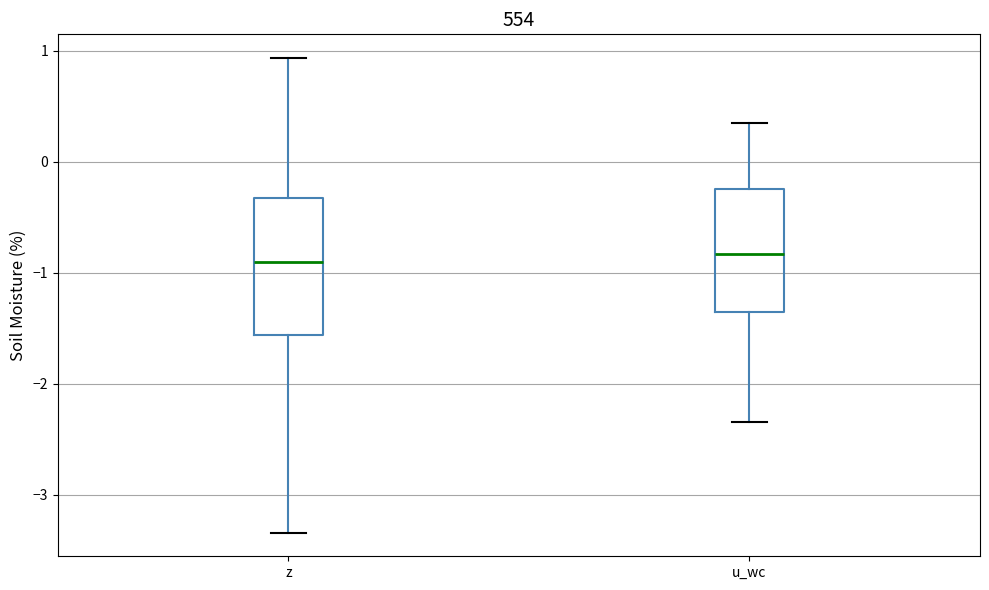

Reading left to right, read every box against the y-axis: the position of its median line, the range the box covers, and the ends of its whiskers. The values are not printed on the chart, so give them approximately, as read against the axis.

z: median -0.9, box -1.6 to -0.3, whiskers -3.3 to 0.9
u_wc: median -0.8, box -1.3 to -0.2, whiskers -2.3 to 0.3